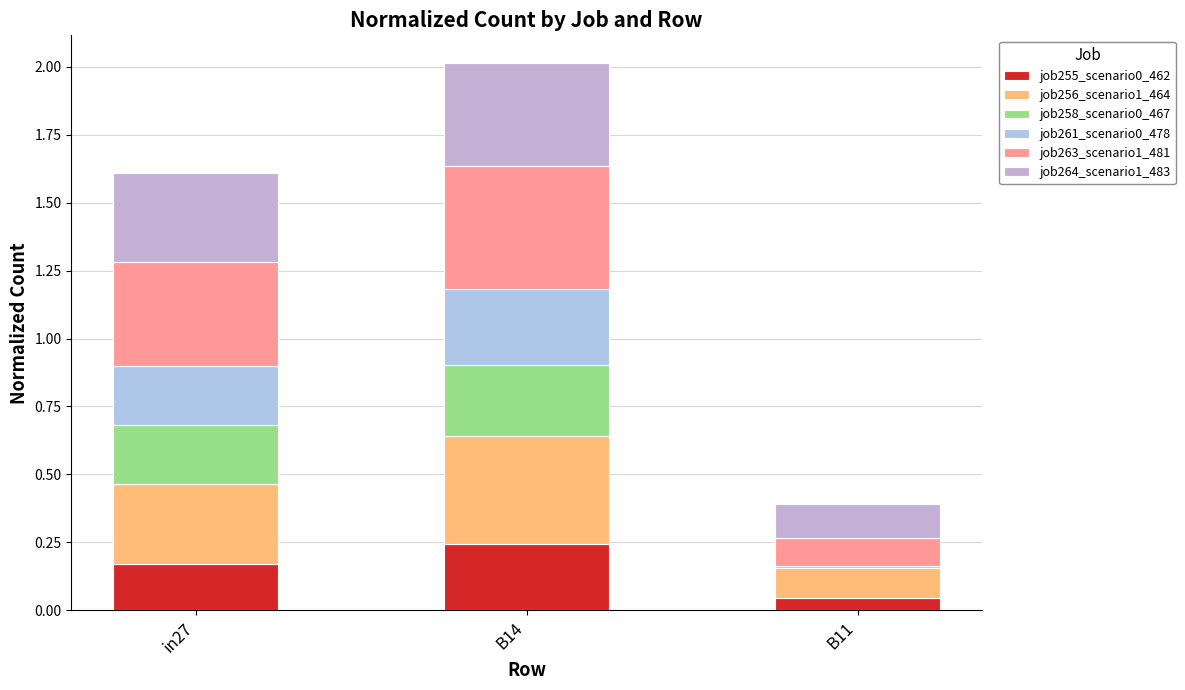

At B11, list the series in order from smallest to largest.

job261_scenario0_478, job258_scenario0_467, job255_scenario0_462, job263_scenario1_481, job256_scenario1_464, job264_scenario1_483